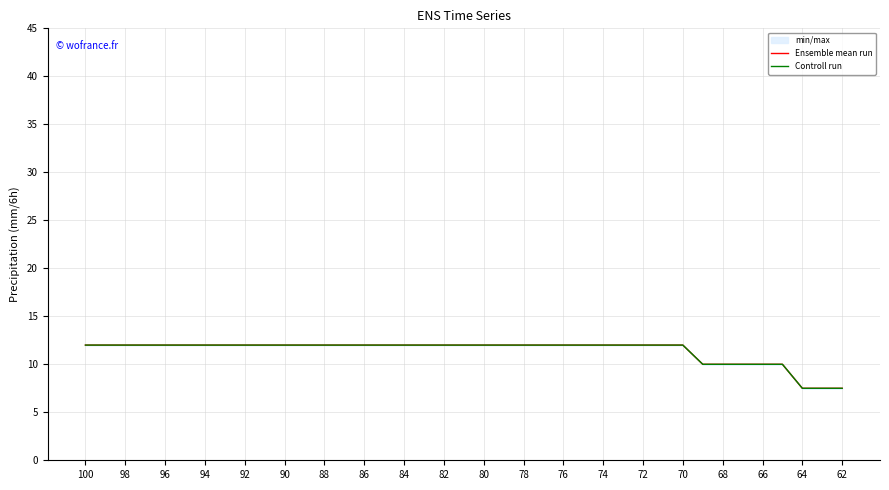

What is the maximum value shown in the chart?

12.0